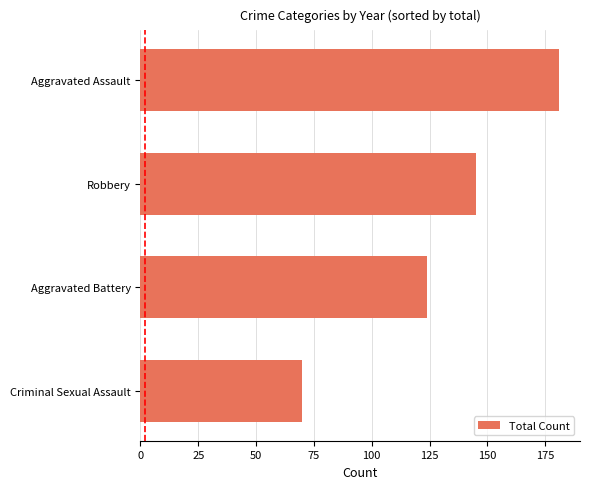

List the labels in order of value, largest first.

Aggravated Assault, Robbery, Aggravated Battery, Criminal Sexual Assault